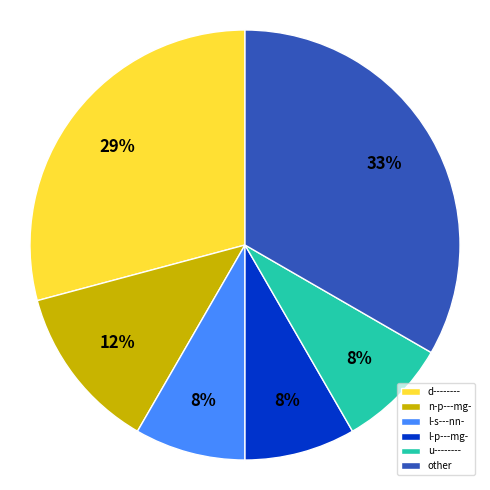

How many segments does this pie chart have?

6